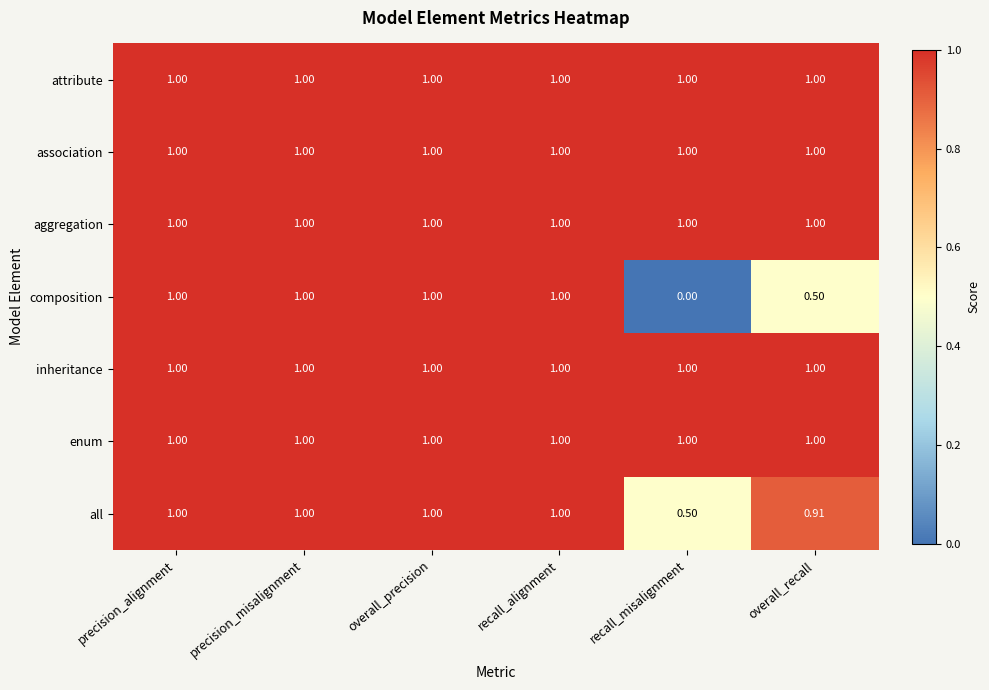

How many categories are shown in the chart?

6